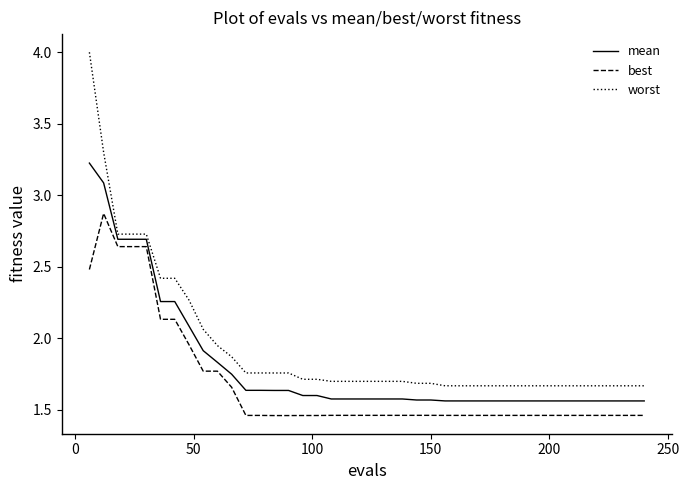

What is the highest value of the best series?

2.9